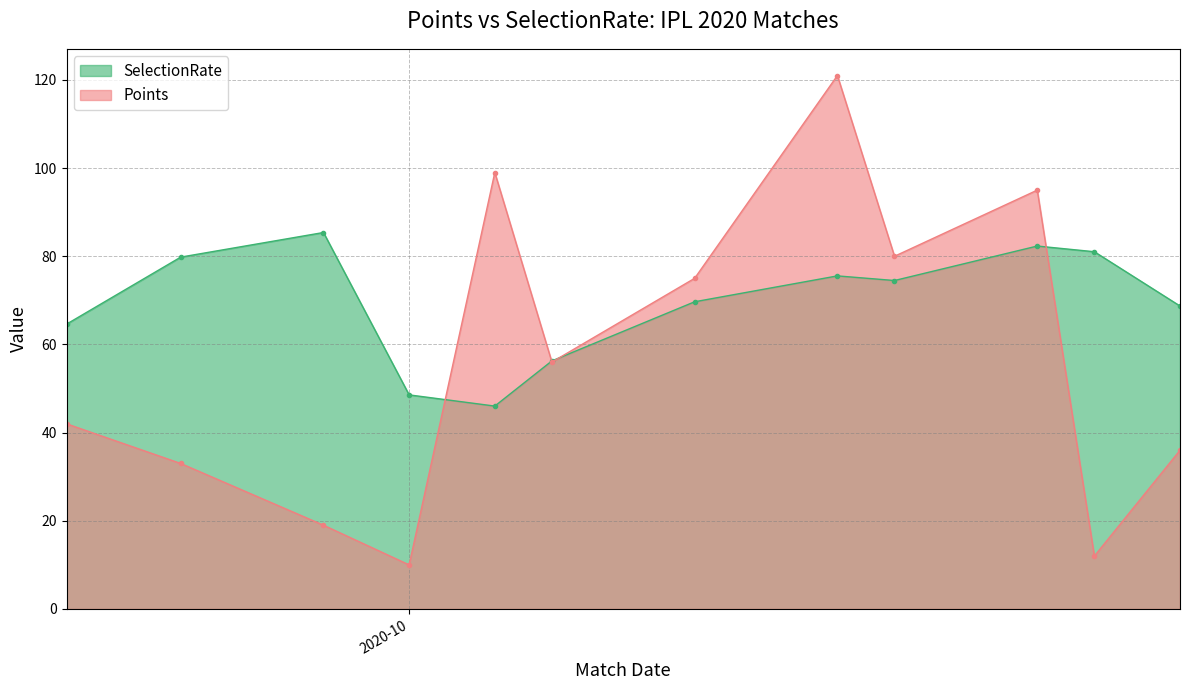

What is the minimum value for Points?

10.0